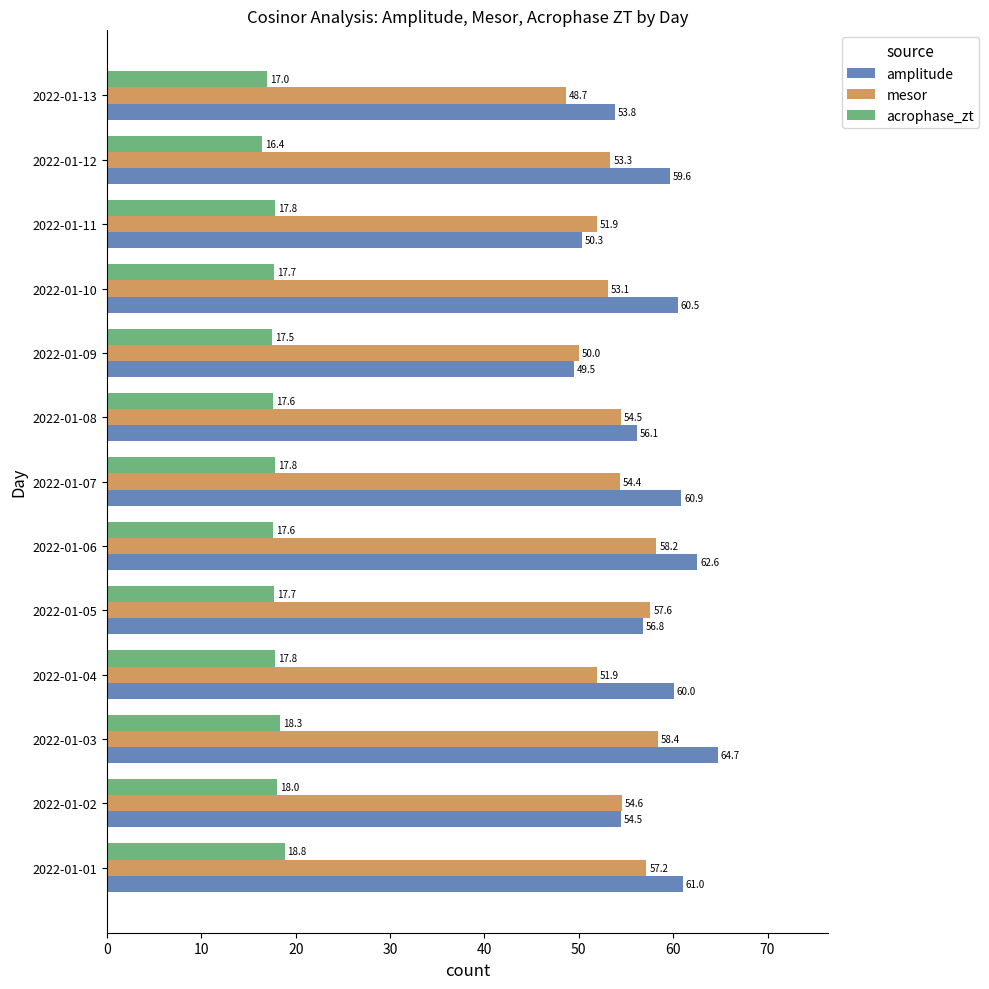

List the series in order of their peak value, highest first.

amplitude, mesor, acrophase_zt